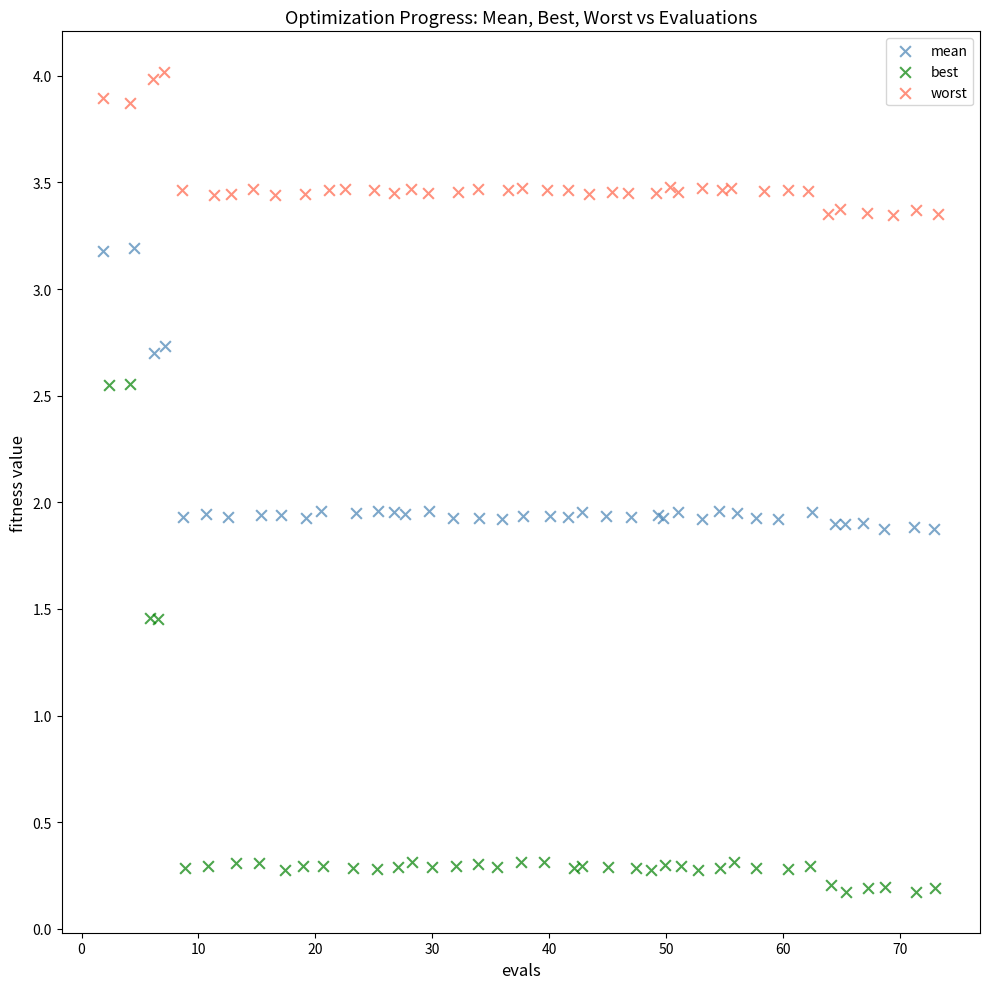

Which series has the largest Y range (max minus min)?

best